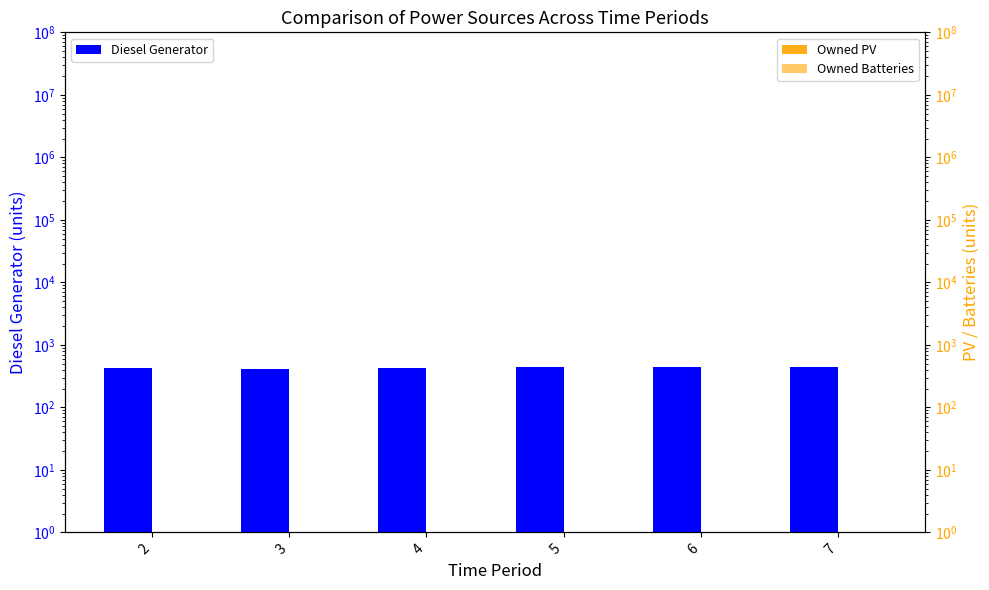

How many groups of bars are there?

6